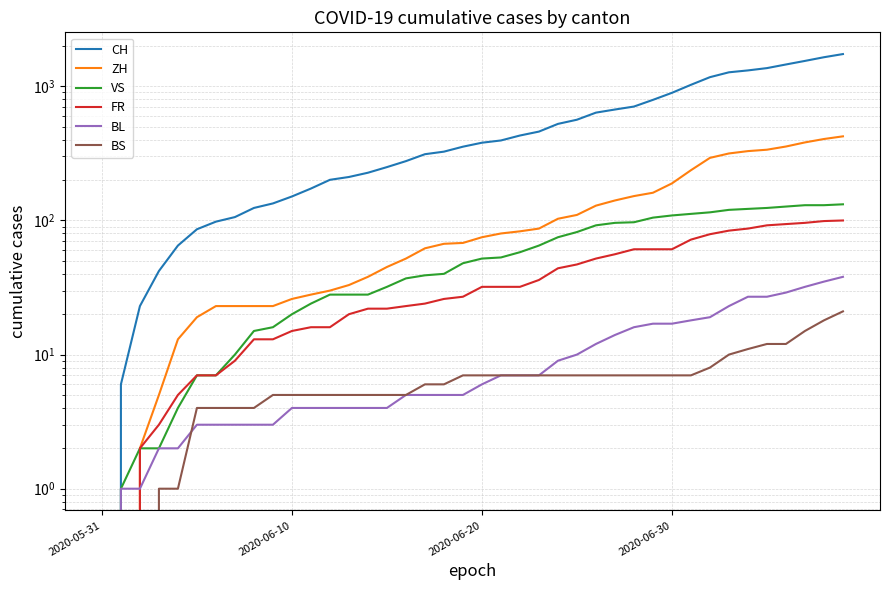

What is the difference between the maximum and minimum values in the VS series?

132